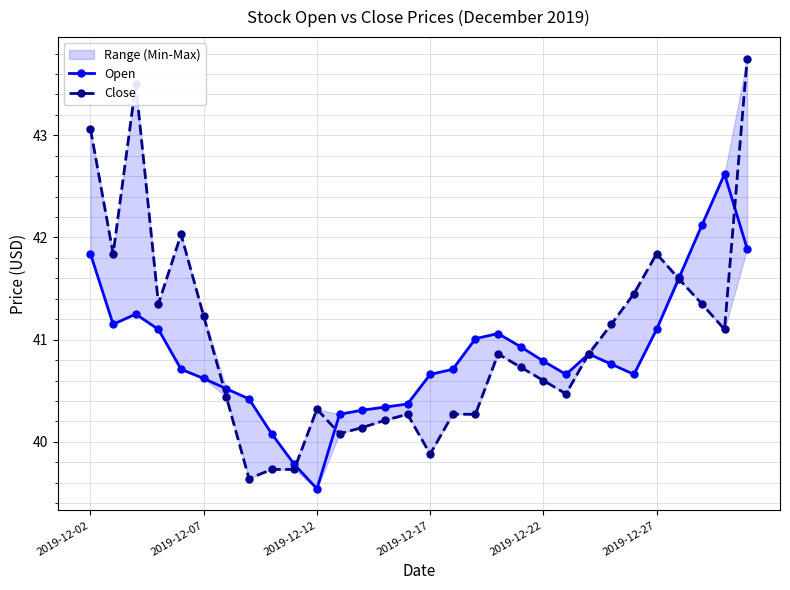

What is the spread (max minus min) of values at 23?

0.4